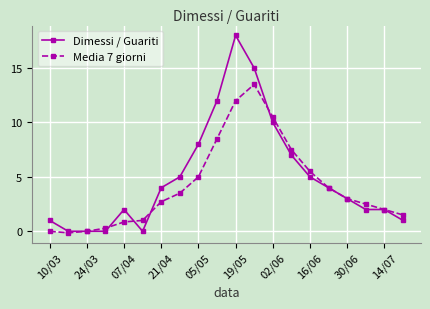

Which series has the widest spread of values?

Dimessi / Guariti